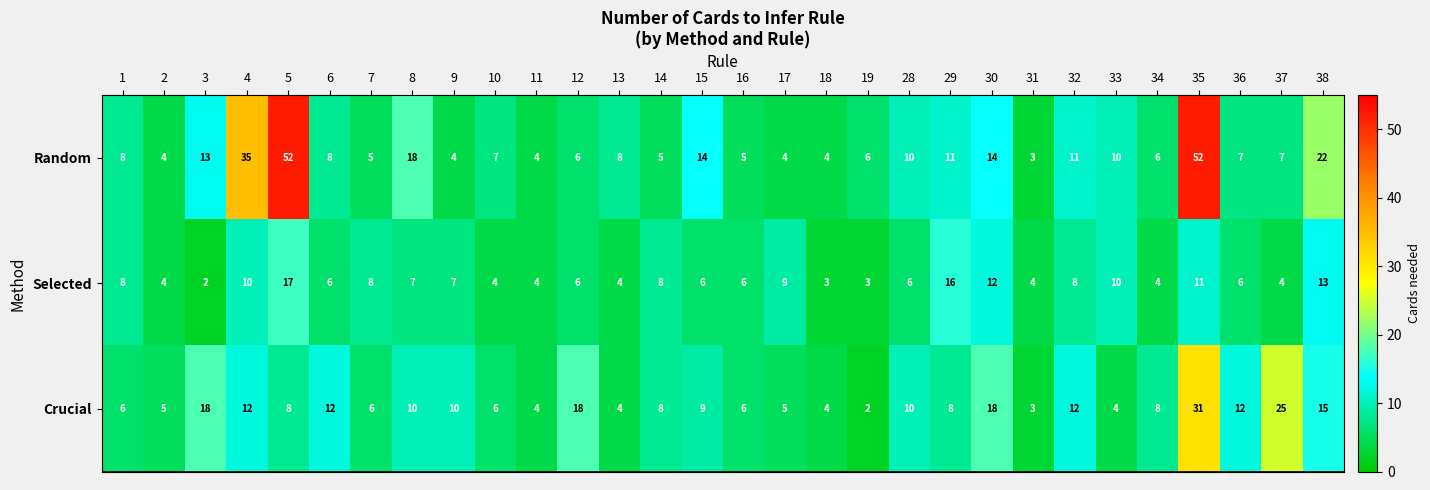

Is the value of Selected at 36 greater than the value of Random at 9?

Yes